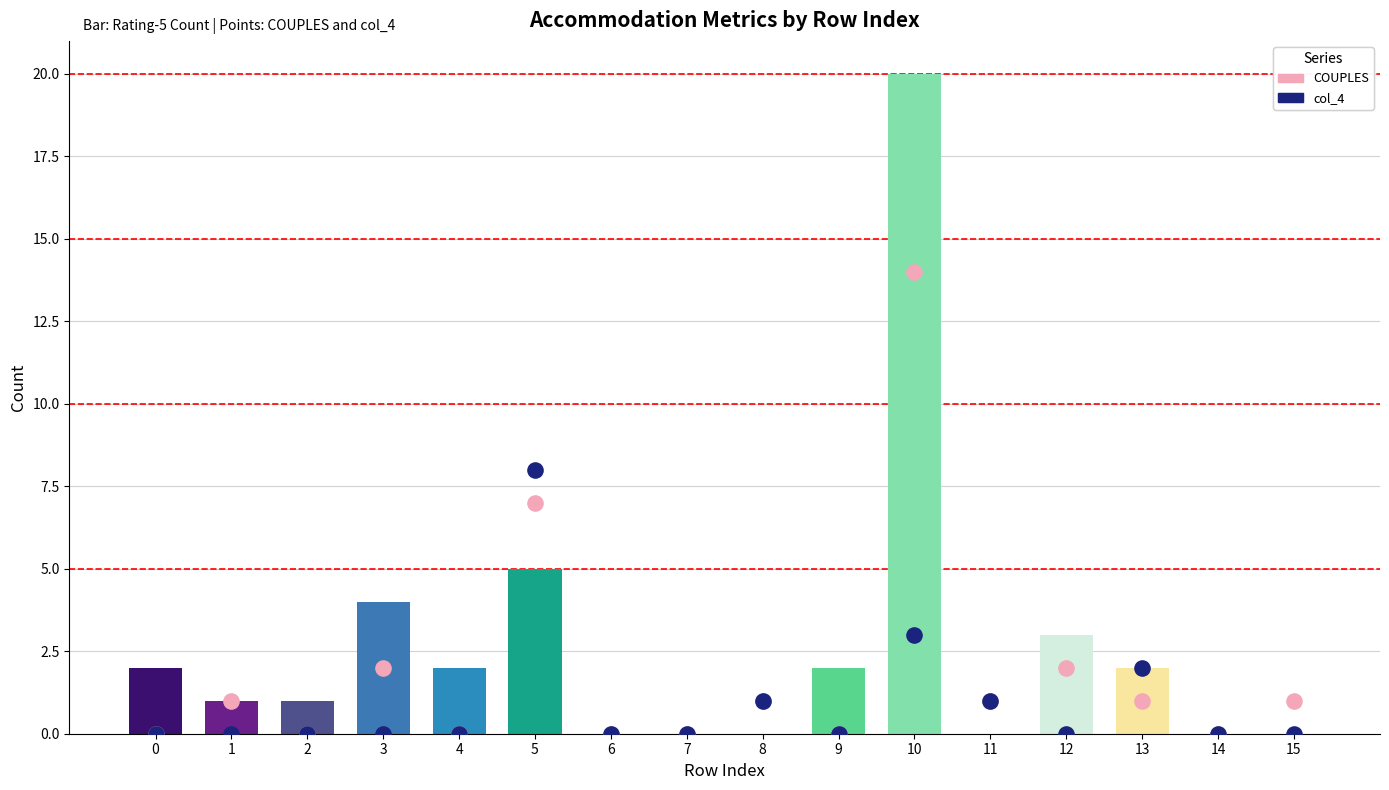

Which series contains the highest Y value?

COUPLES